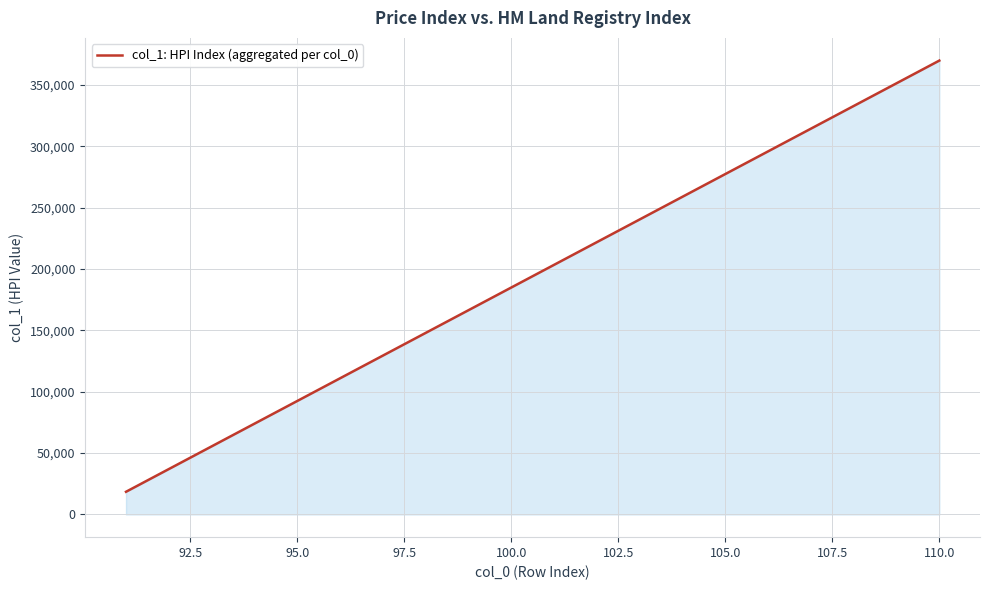

What is the difference between the maximum and minimum values?

351500